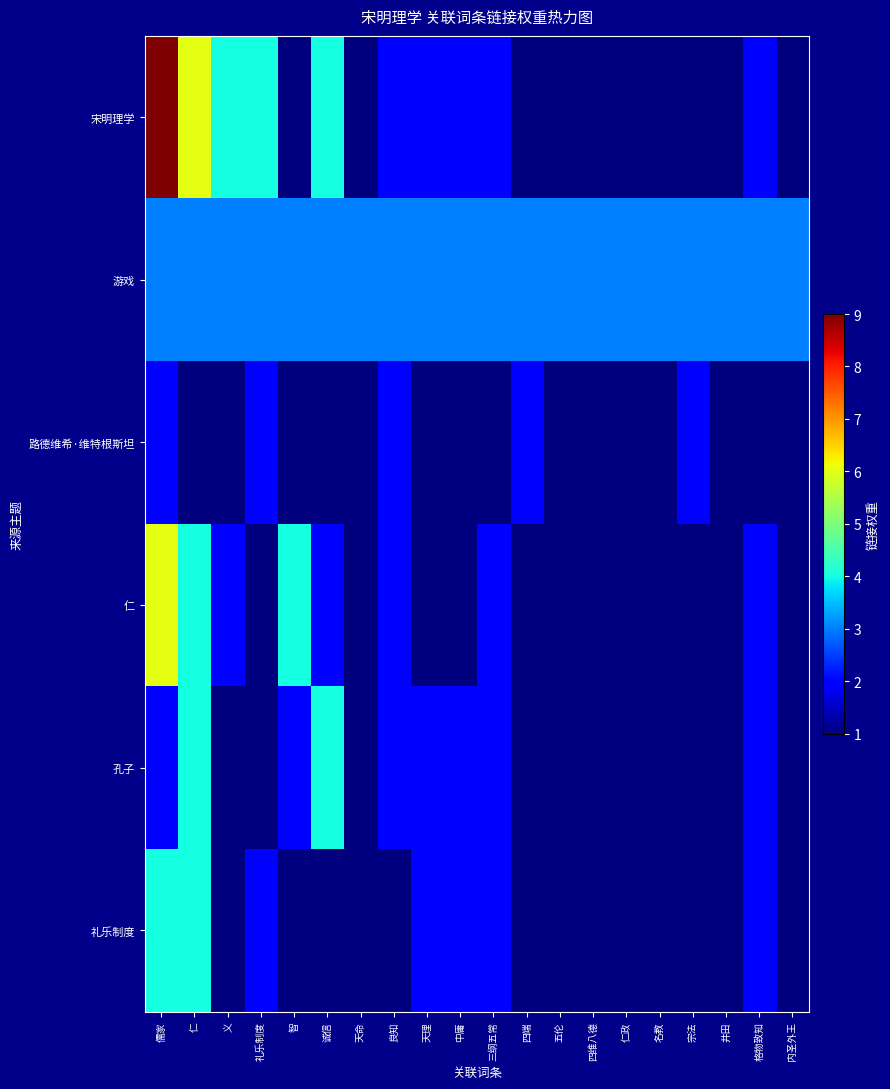

How many data points does each series have?

20